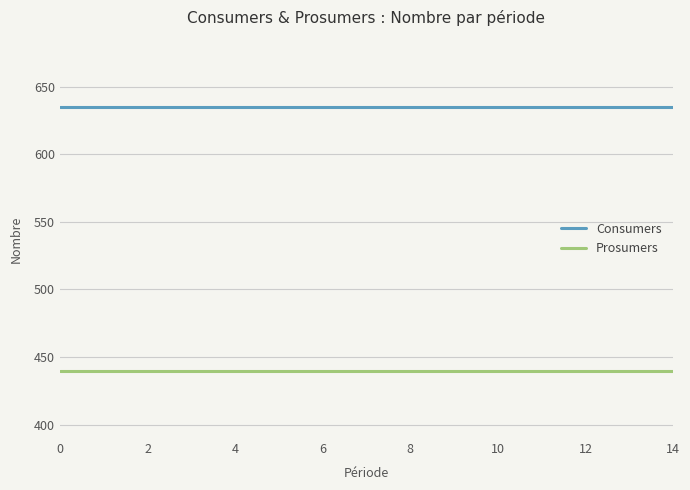

What is the greatest value displayed?

635